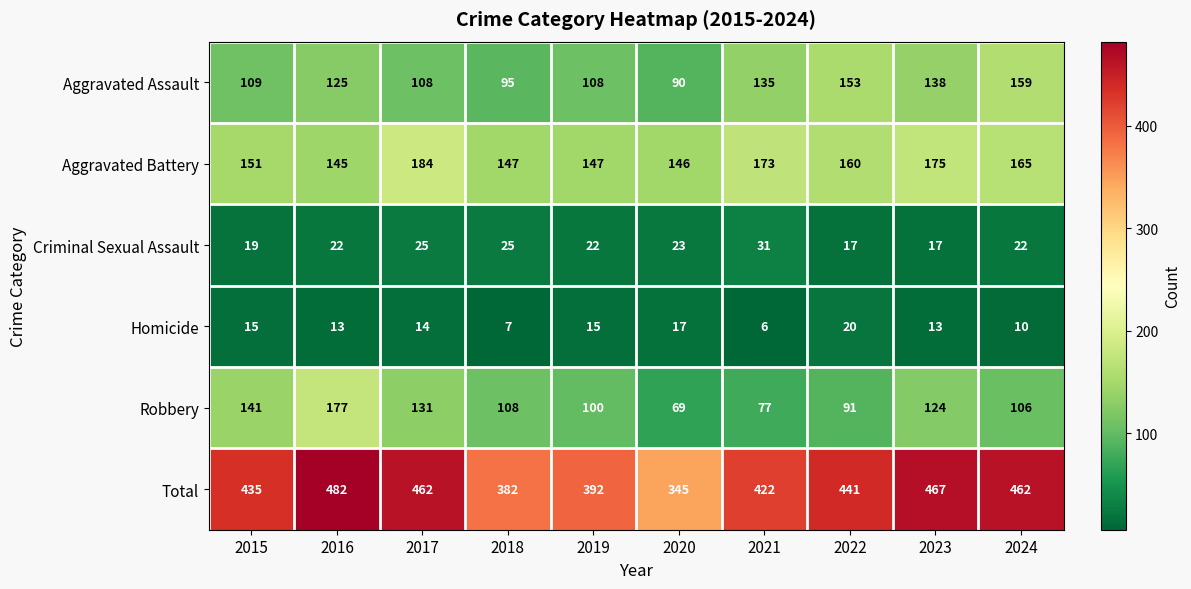

How many data points does each series have?

10